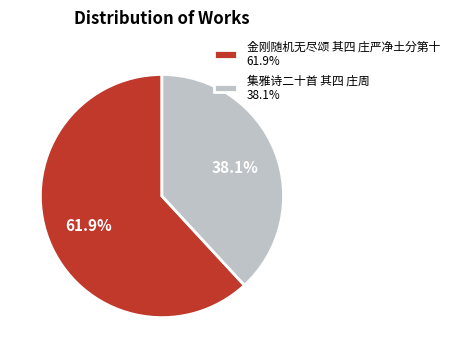

What is the ratio of the value at 集雅诗二十首 其四 庄周 to the value at 金刚随机无尽颂 其四 庄严净土分第十?

0.6